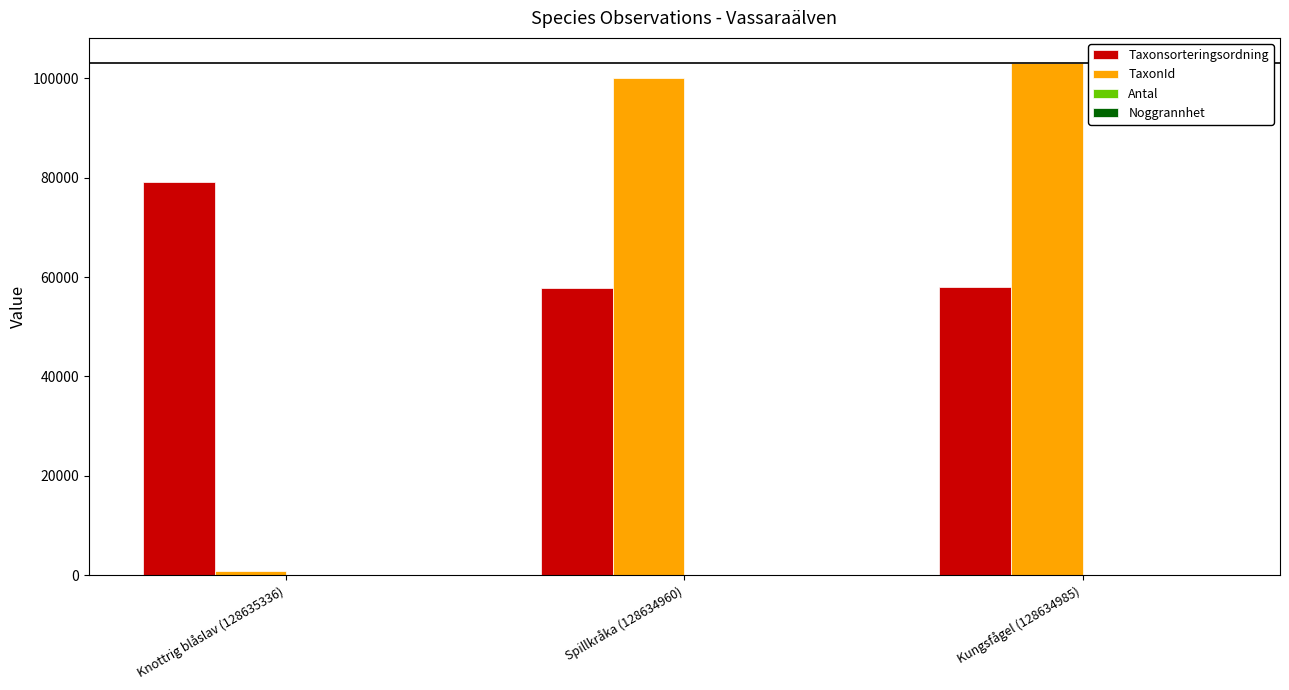

What is the spread (max minus min) of values at Kungsfågel (128634985)?

103013